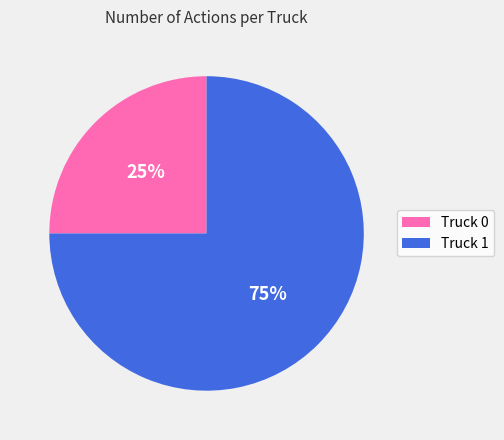

Which slice is the smallest?

Truck 0